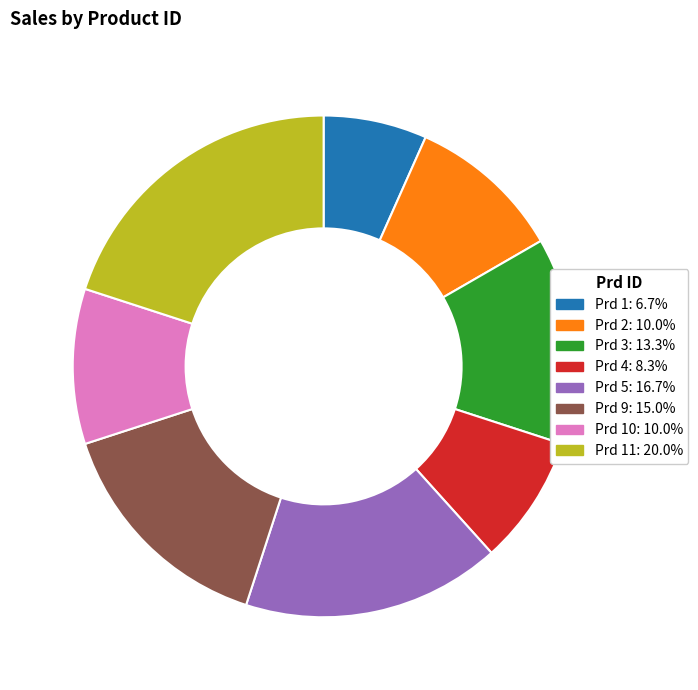

Is there any slice that represents more than half of the pie?

No